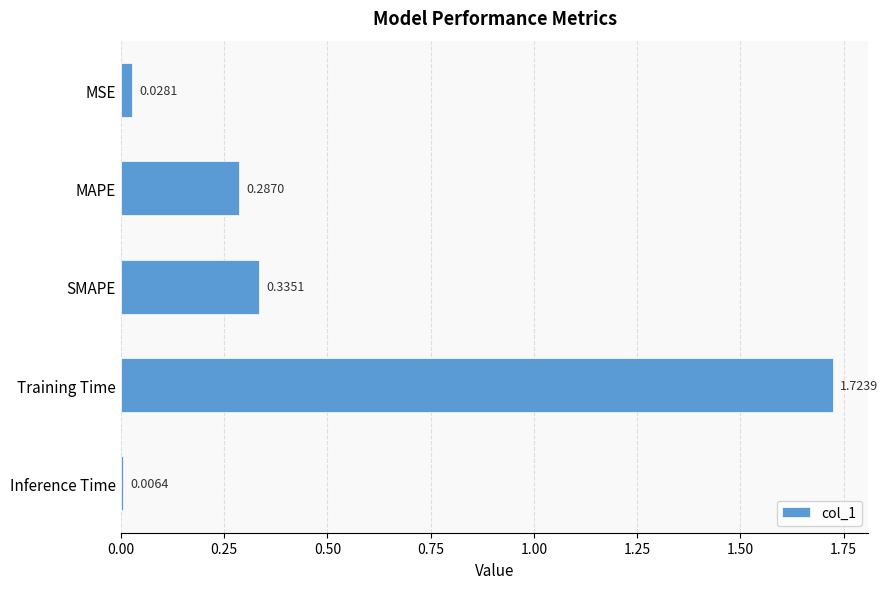

What is the label of the 1st bar from the bottom?

Inference Time